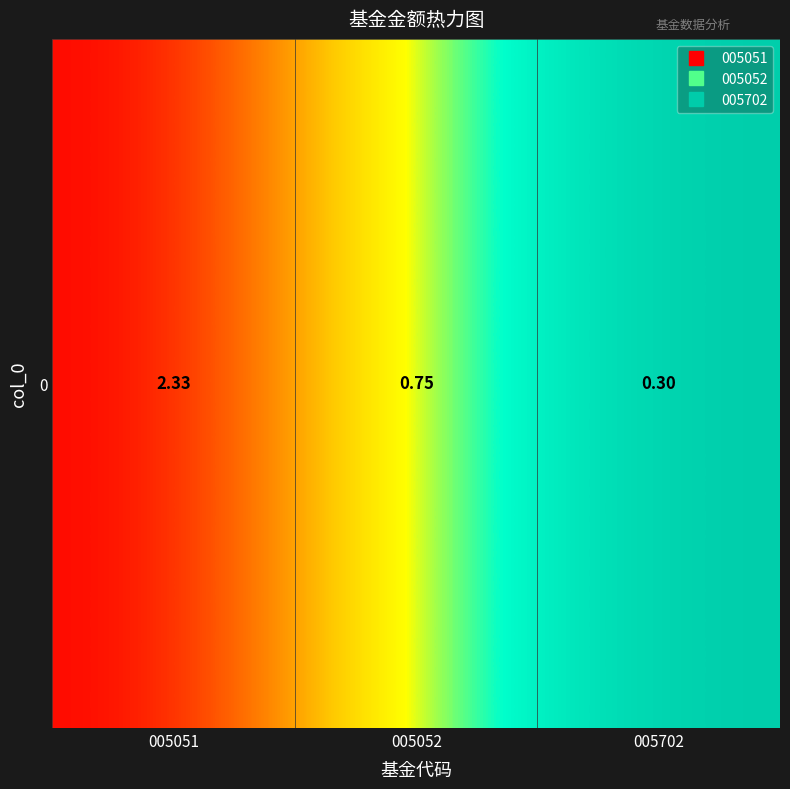

What is the sum of the values at 005702 and 005052?

1.1